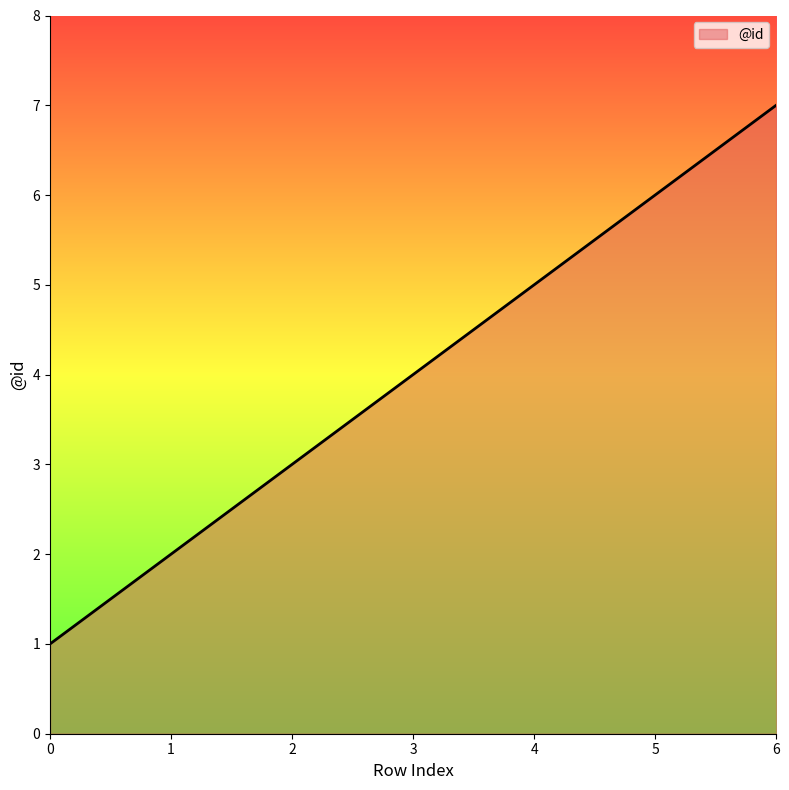

Which label corresponds to the largest value in the chart?

6